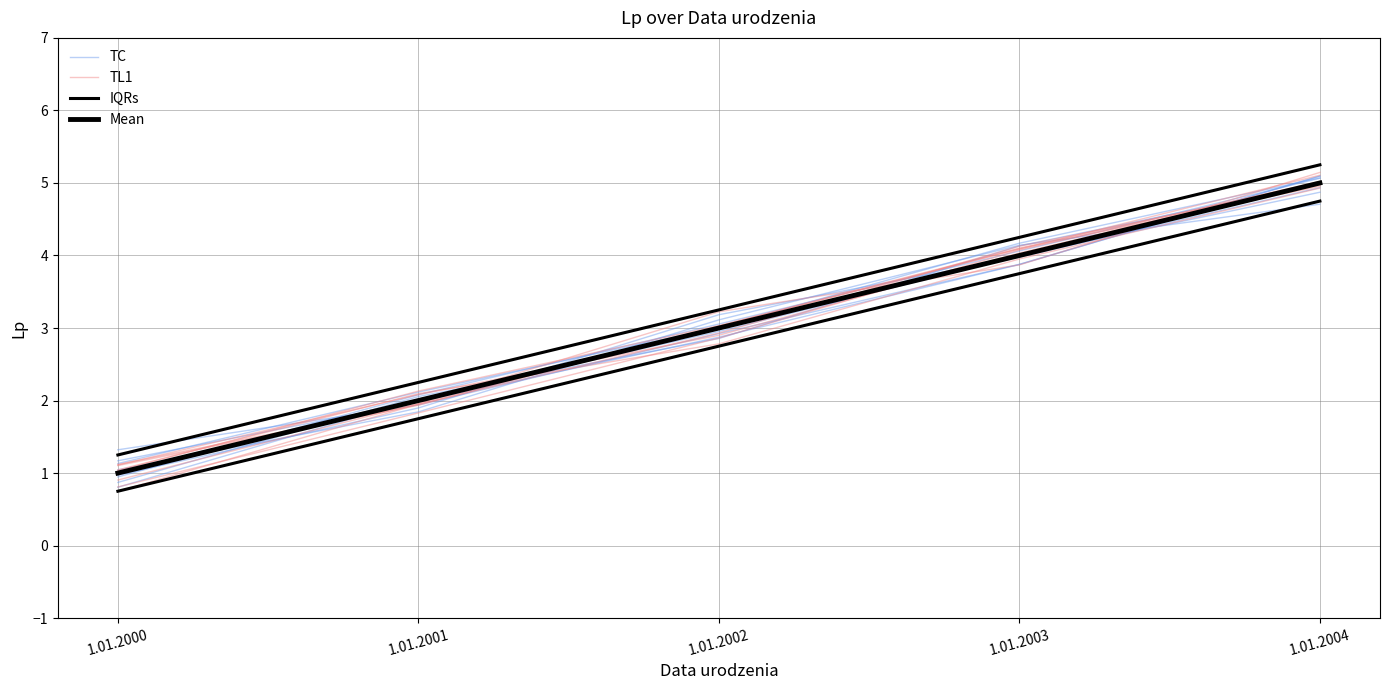

Which category has the lowest value in the Mean series?

1.01.2000